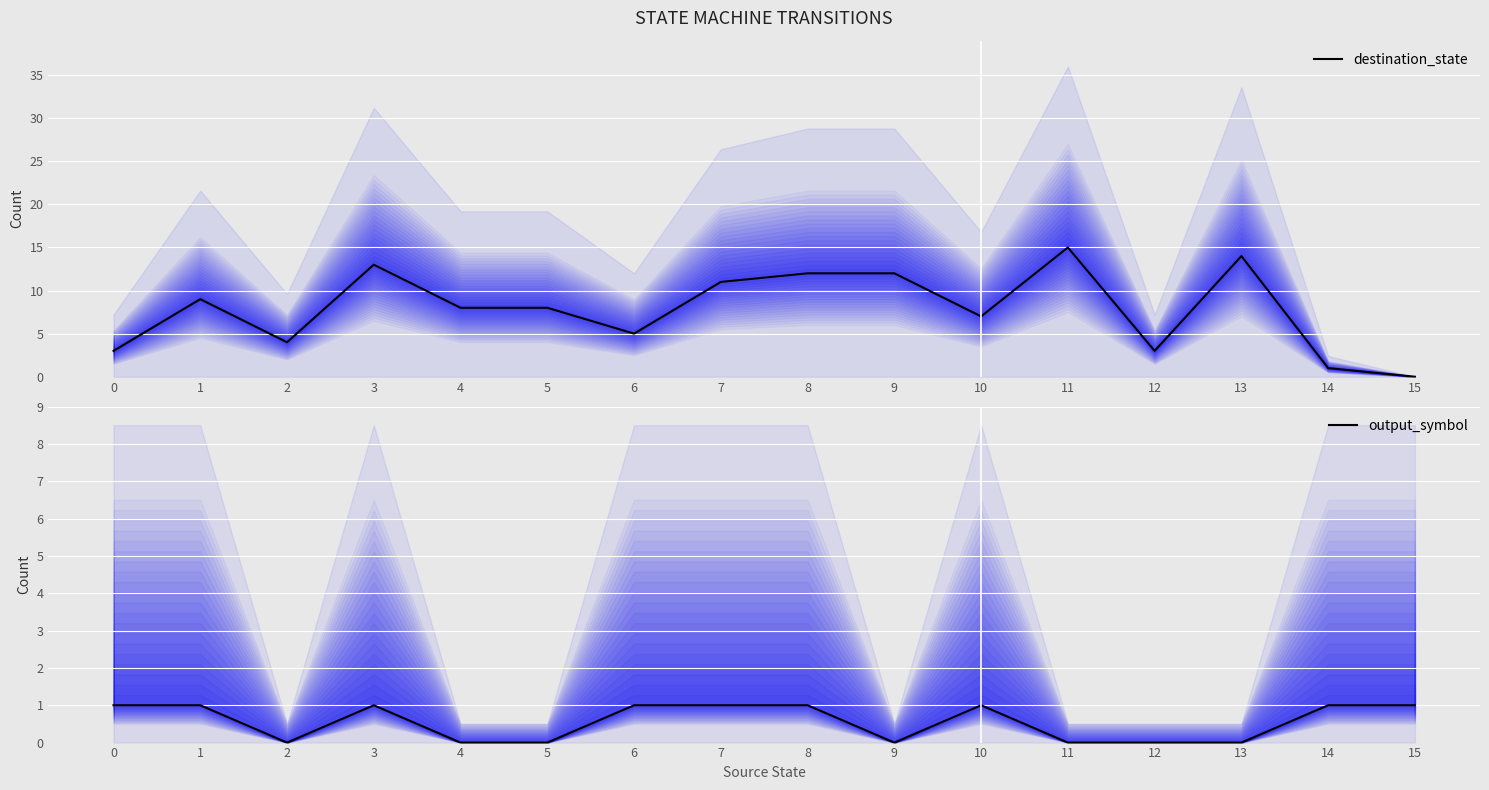

True or false: destination_state has more than 1 points higher than both neighbors.

True